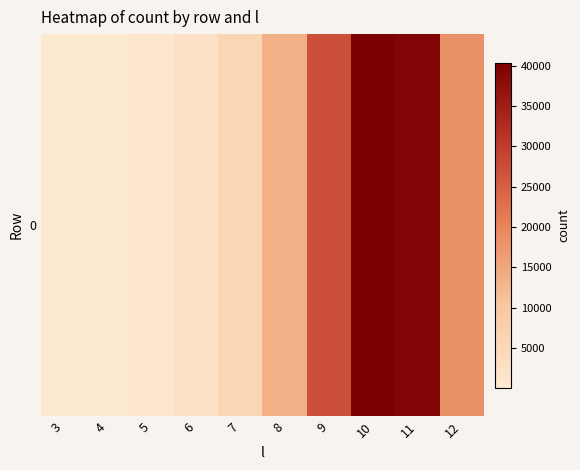

Reading left to right, transcribe all the data shown in this chart.

39	165	578	1940	5606	13679	27066	40357	39402	18235